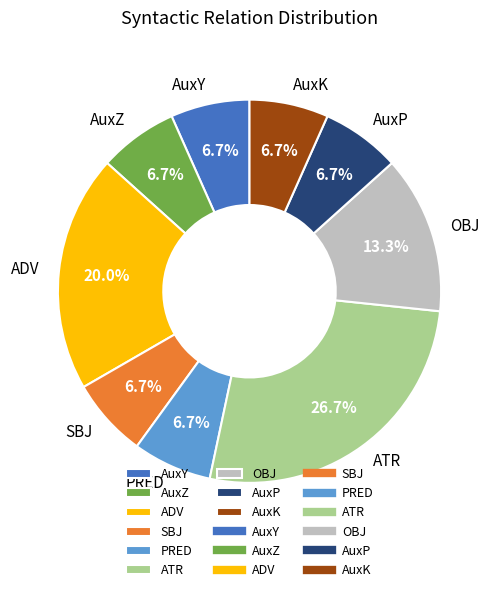

Is it true that PRED is 1% of the pie?

False